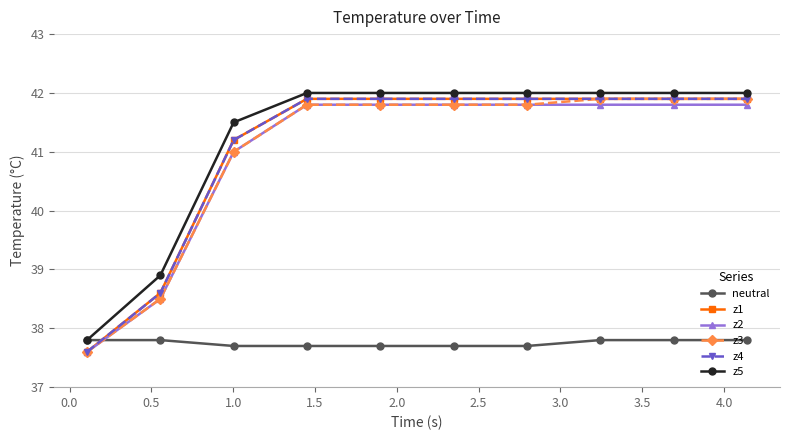

Which series has the widest spread of values?

z1